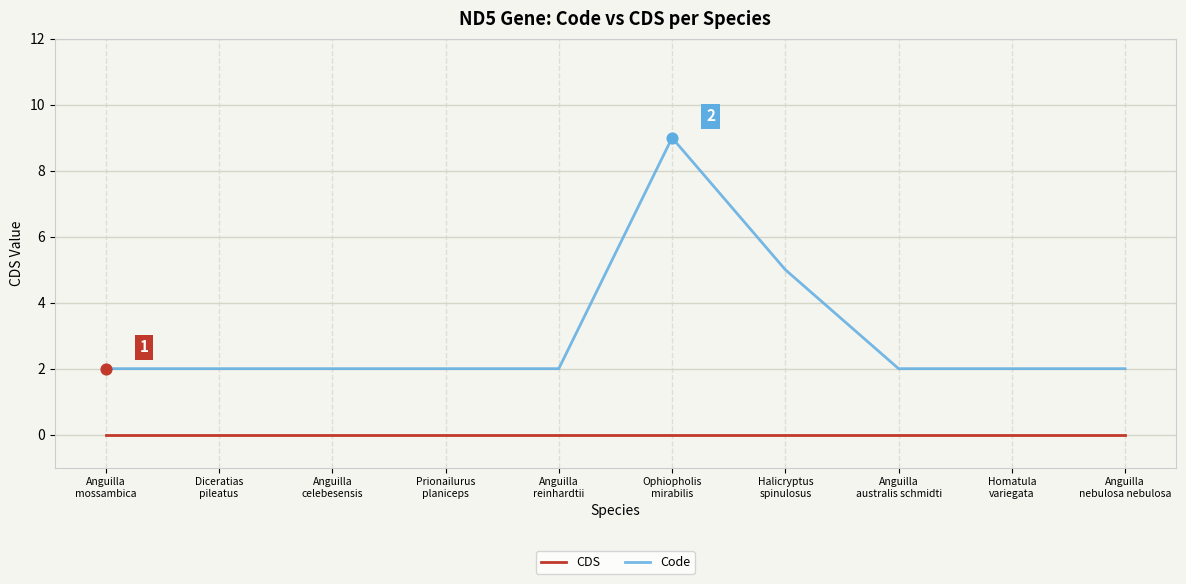

At how many categories does at least one series exceed 4?

2